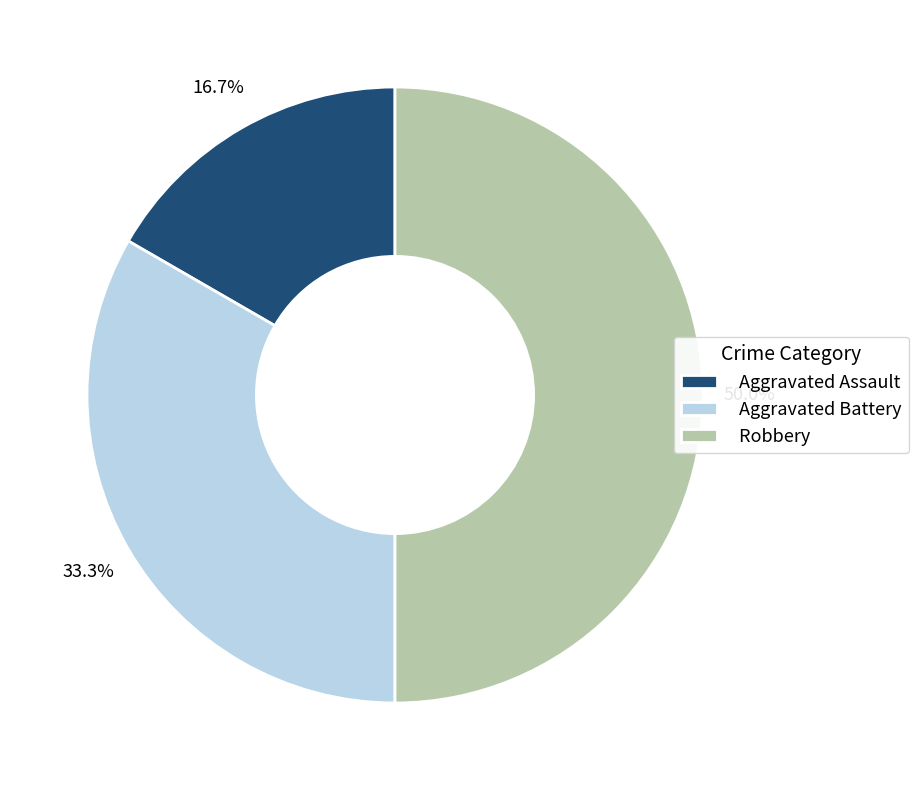

Is it true that Robbery is 50% of the pie?

True